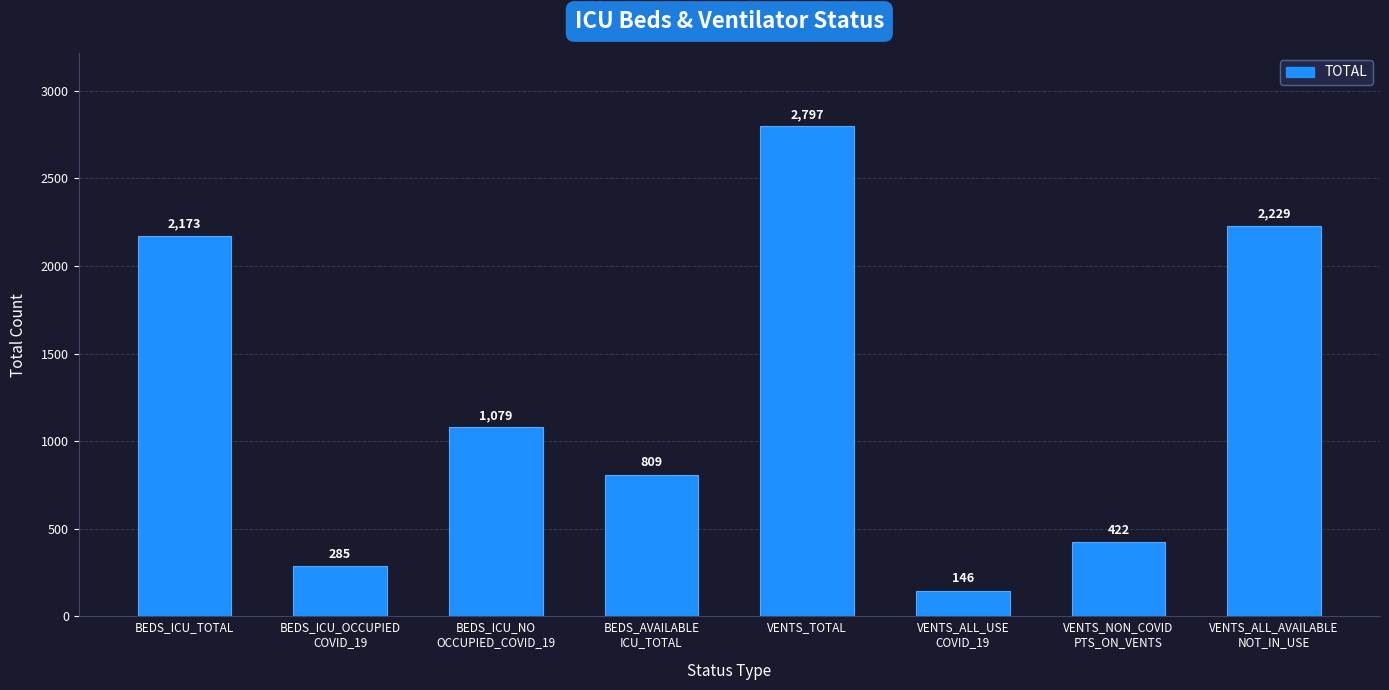

How many distinct data groups are displayed?

1